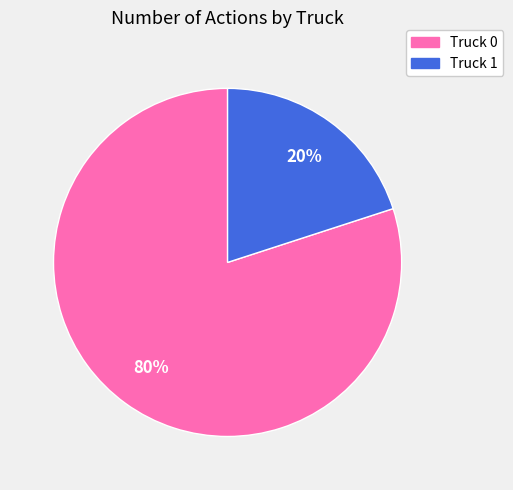

Is it true that Truck 0 is 80% of the pie?

True